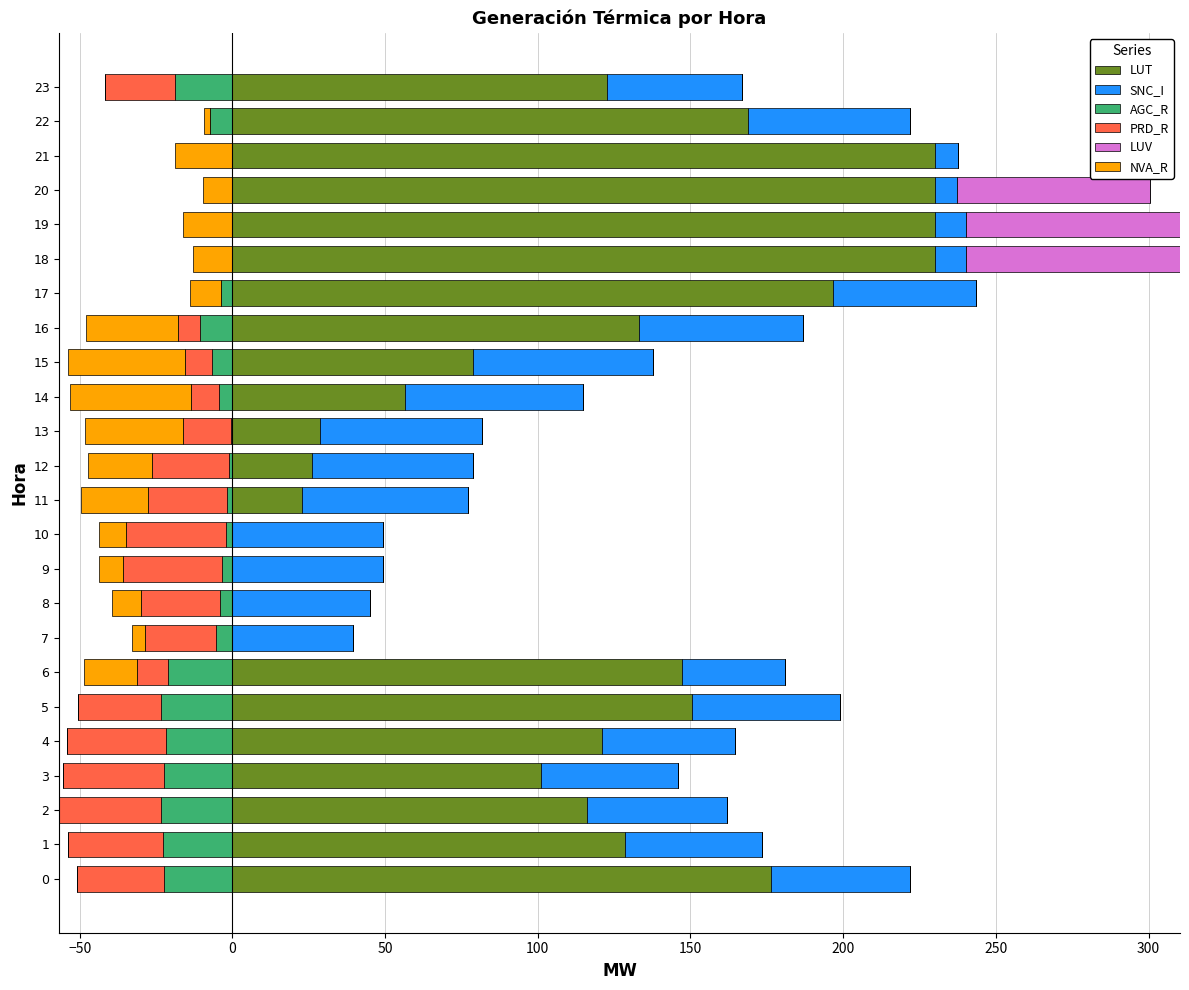

The value of LUT at 7 is 0.0. True or false?

True